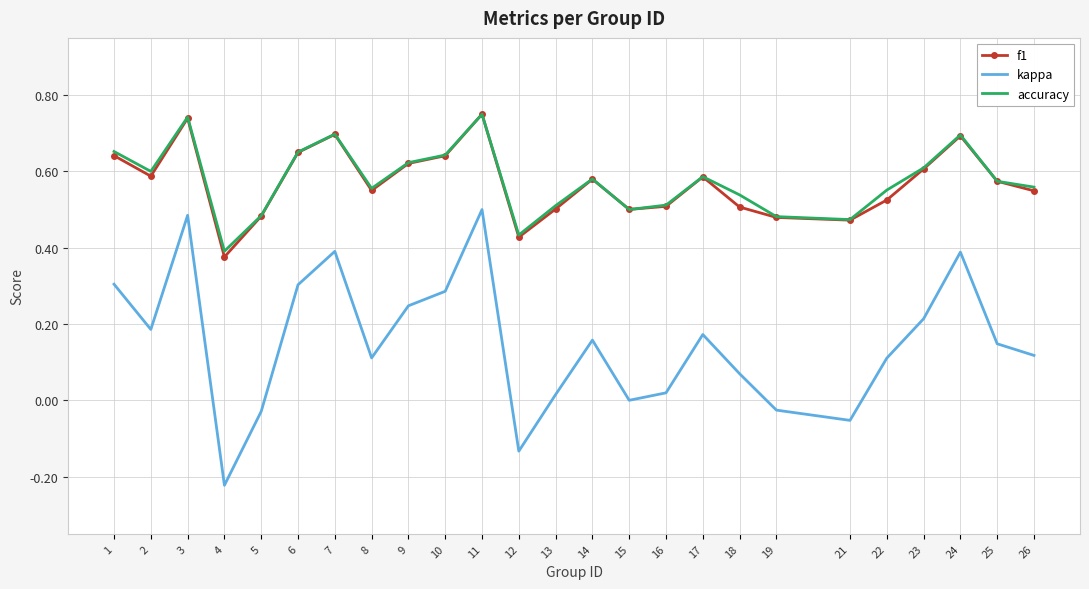

The value of f1 at 22 is 0.5. True or false?

True